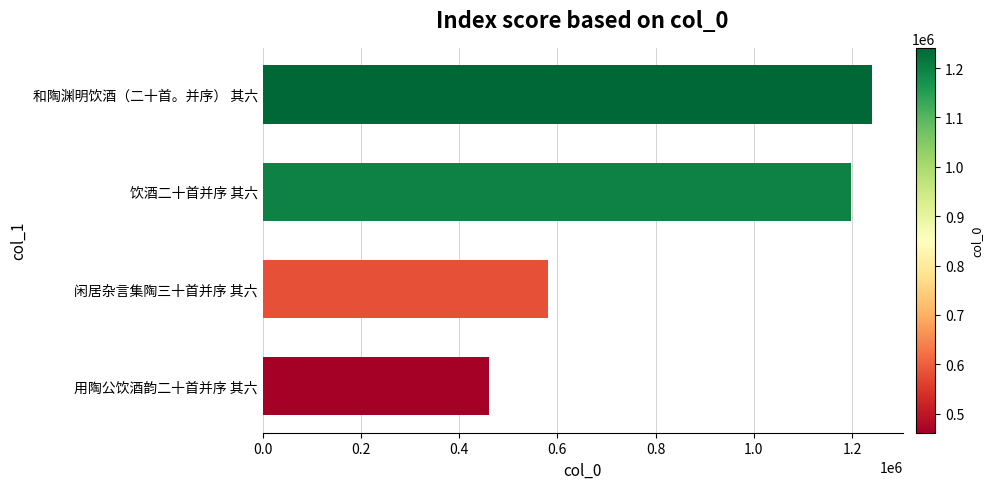

List the labels in order of value, largest first.

和陶渊明饮酒（二十首。并序） 其六, 饮酒二十首并序 其六, 闲居杂言集陶三十首并序 其六, 用陶公饮酒韵二十首并序 其六